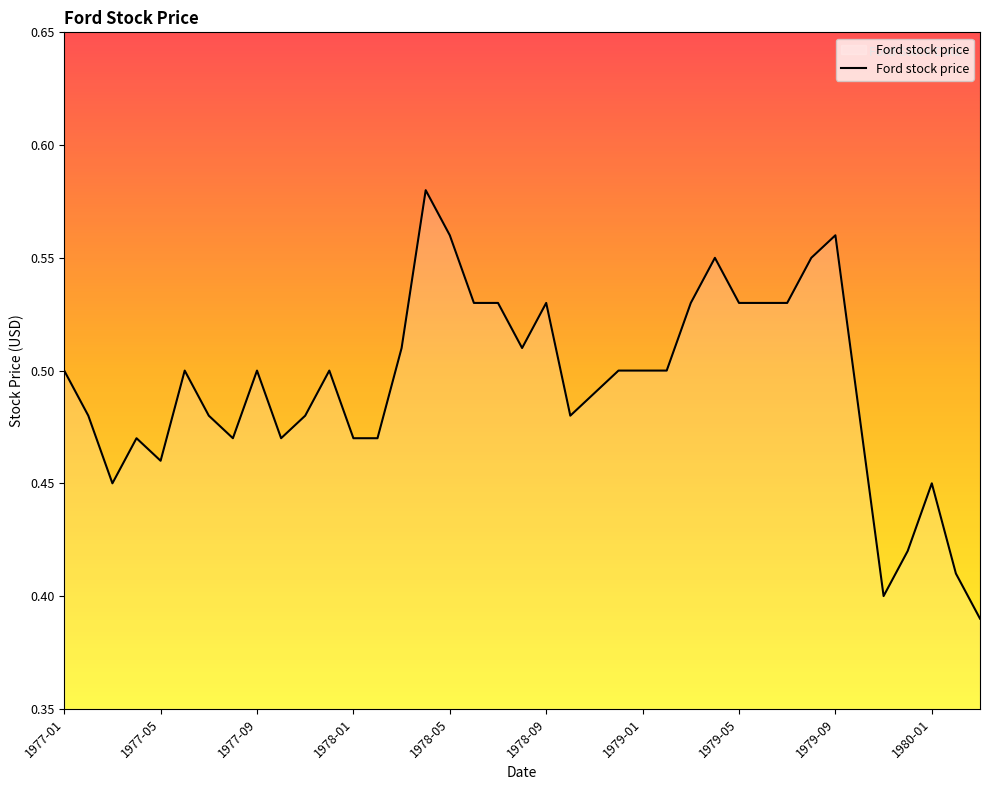

Does the chart have visible grid lines?

No